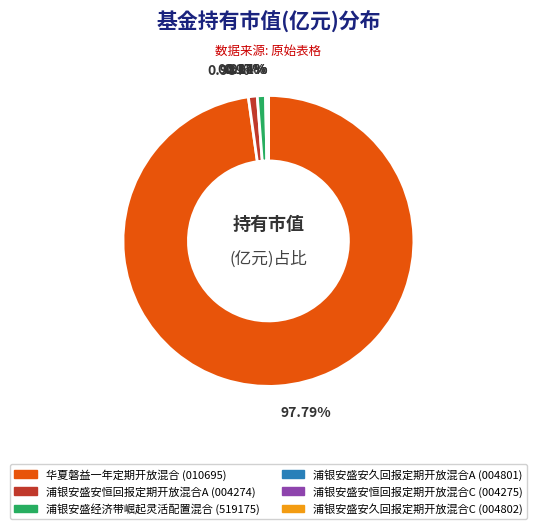

Is 浦银安盛经济带崛起灵活配置混合 the majority of the pie?

No